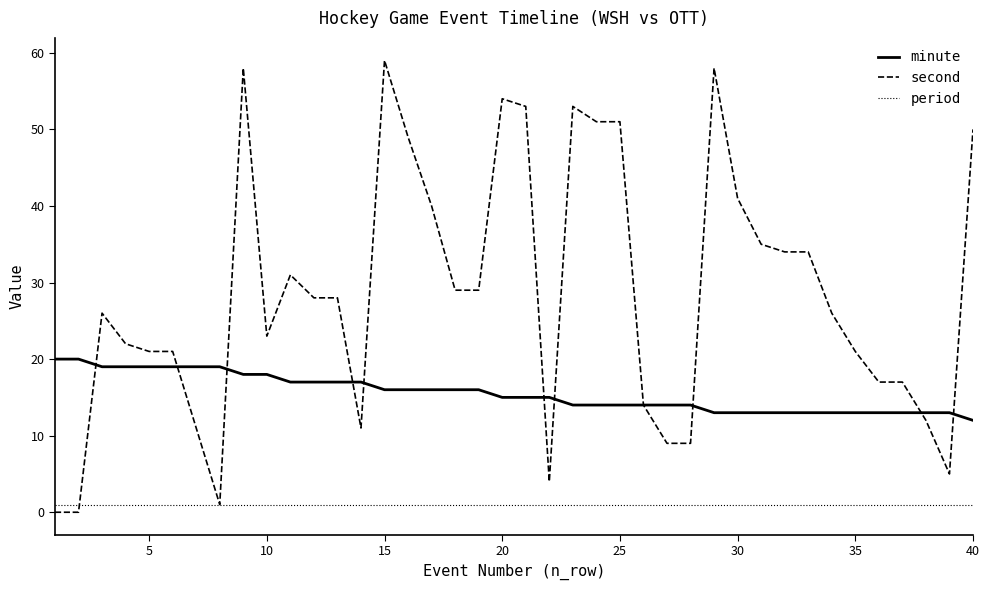

True or false: minute and period cross at least once.

False